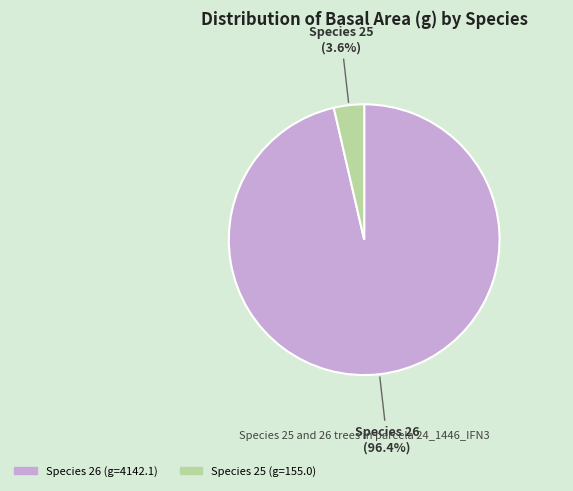

Is there any slice that represents more than half of the pie?

Yes